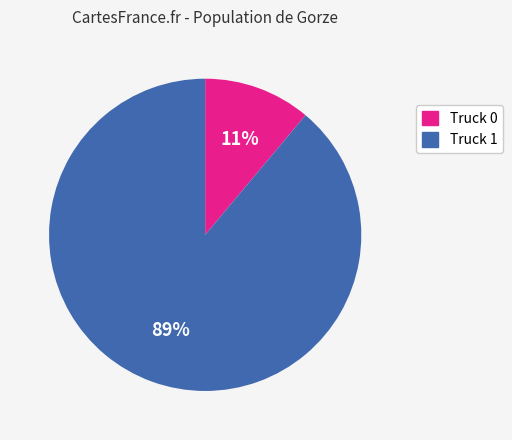

How many slices are in this pie chart?

2